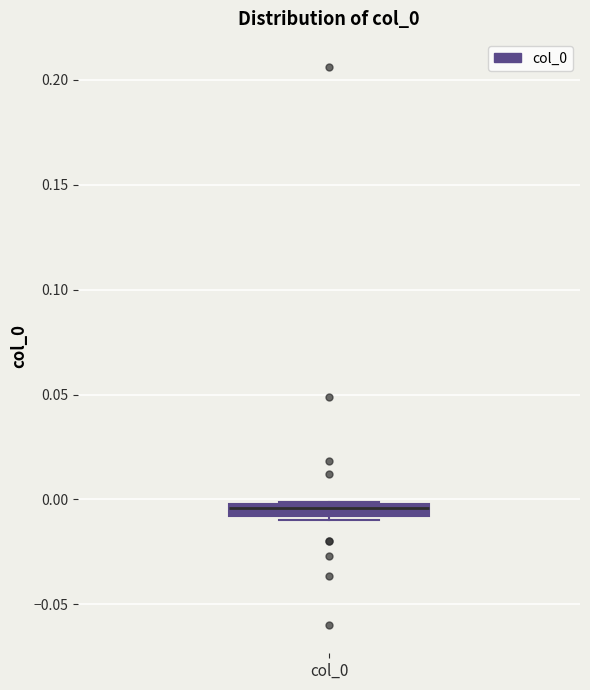

Where is the upper edge of the box for col_0 on the y-axis? The values are not printed on the chart, so give them approximately, as read against the axis.

0.000